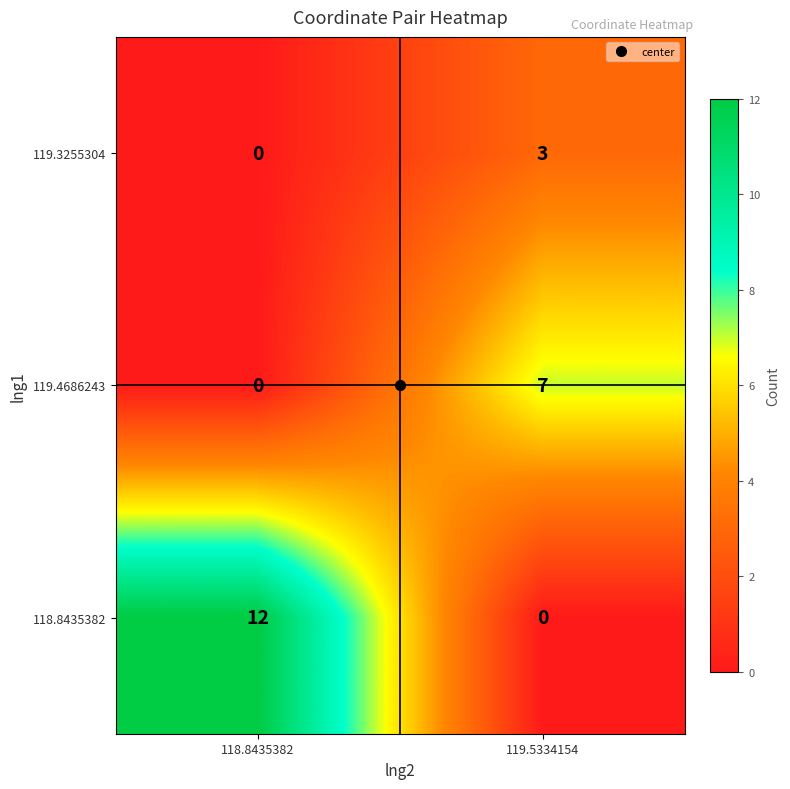

What is the difference between the highest and lowest values at 119.5334154?

7